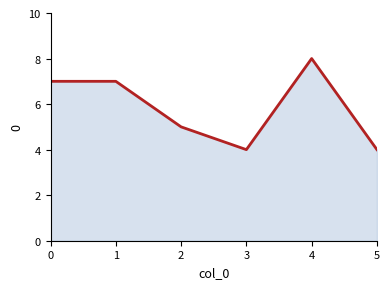

Reading left to right, extract all data points from this chart.

0=7	1=7	2=5	3=4	4=8	5=4